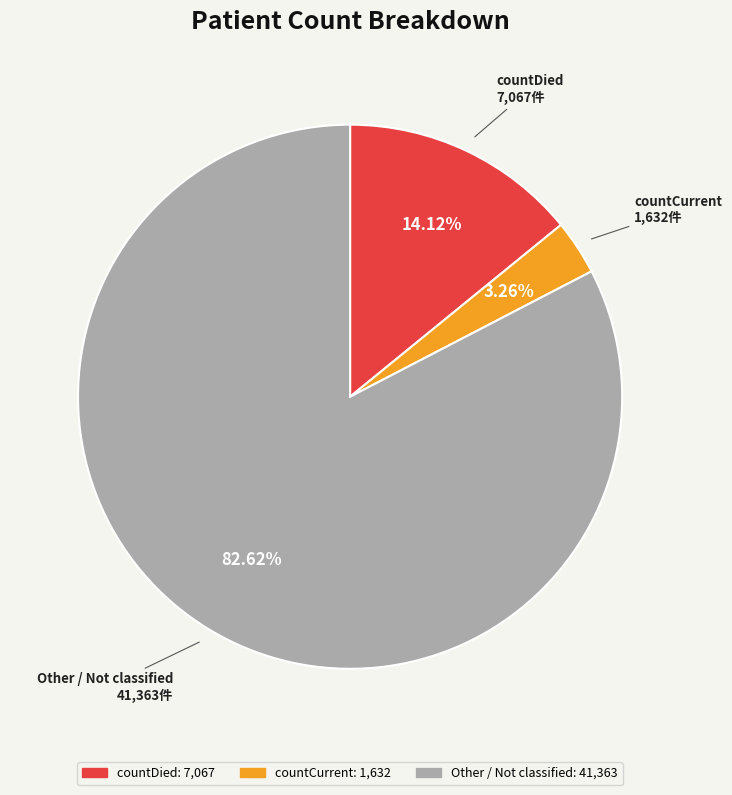

Is there a majority slice in this chart?

Yes